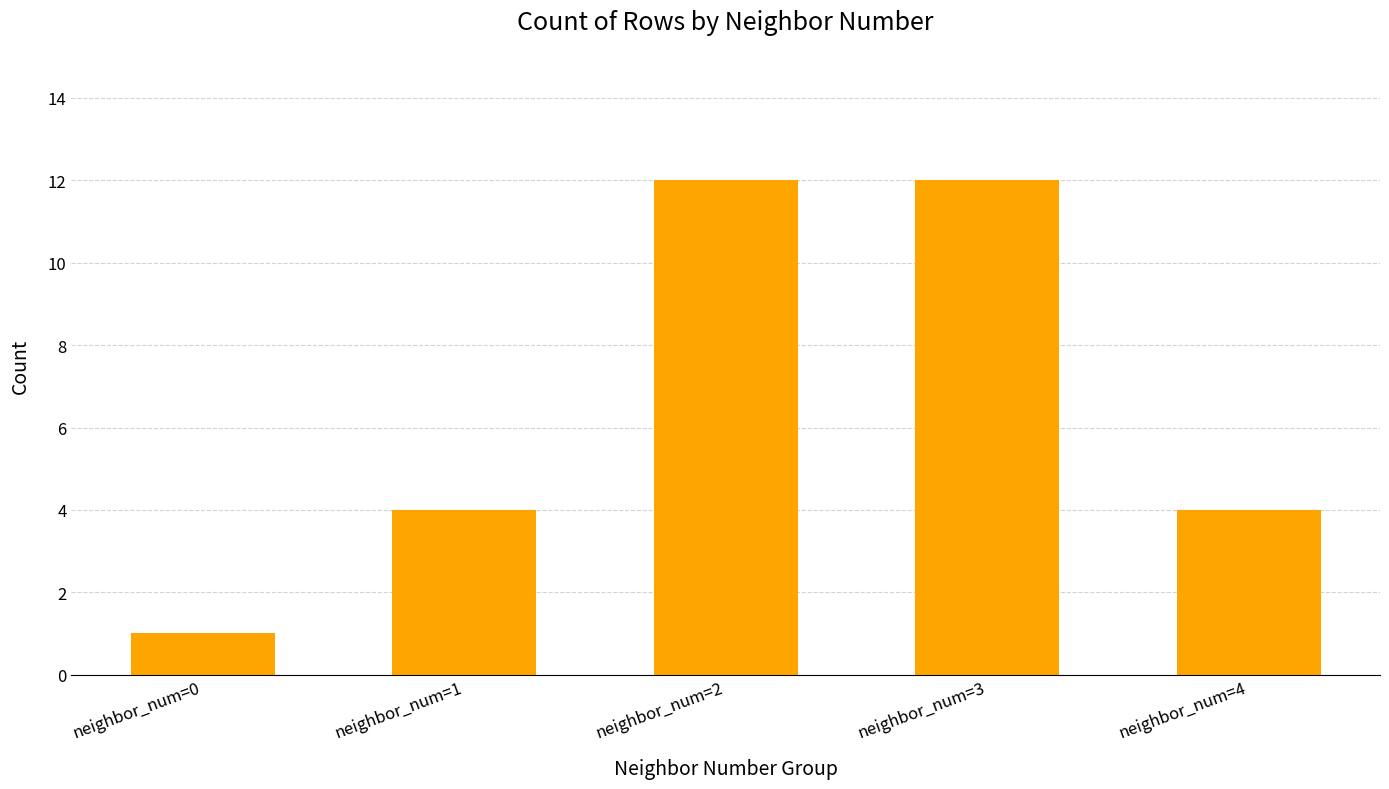

What is the difference between the values at neighbor_num=2 and neighbor_num=1?

8